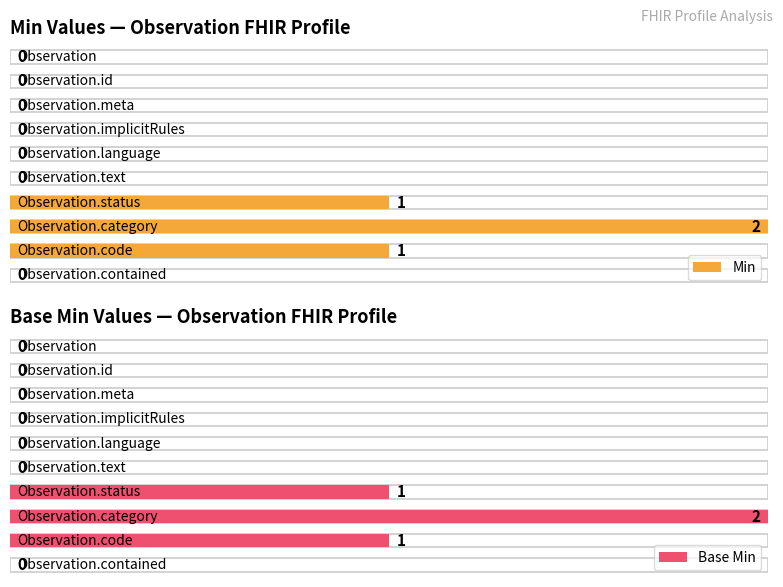

The Min series shows 0 at Observation.language. True or false?

True